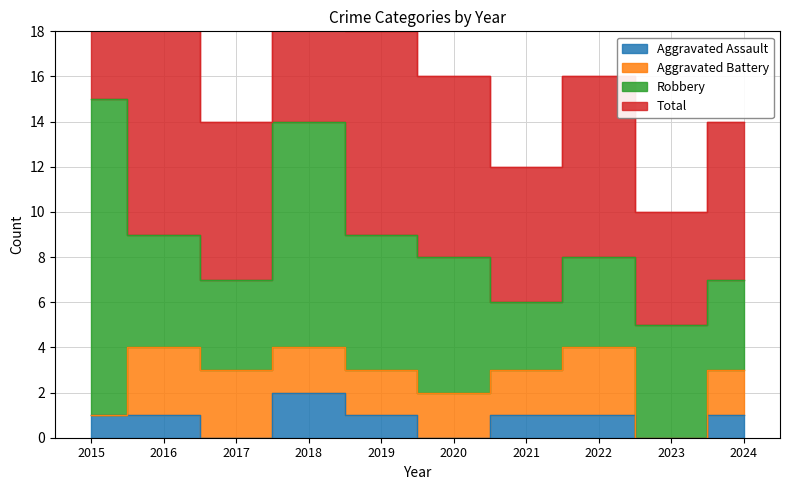

At which category does Aggravated Assault reach its first local peak?

2018